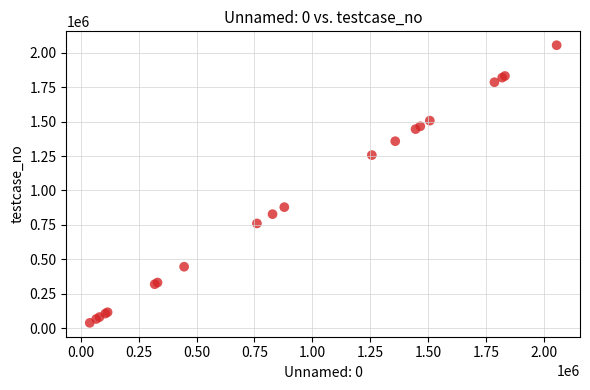

What Y value in the scatter plot is closest to 1046568?

878748